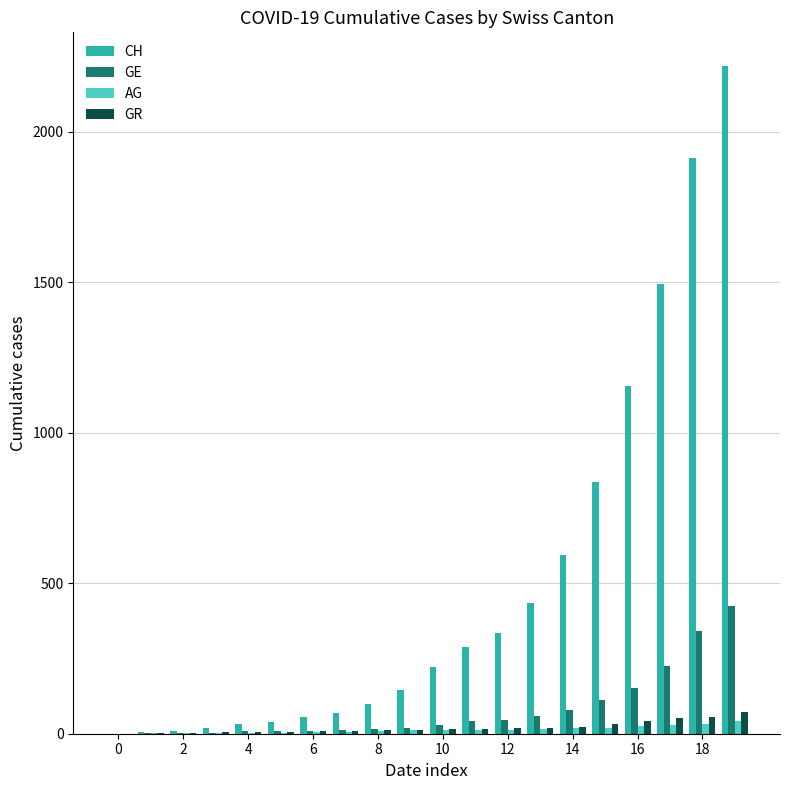

What is the sum of all CH values?

9972